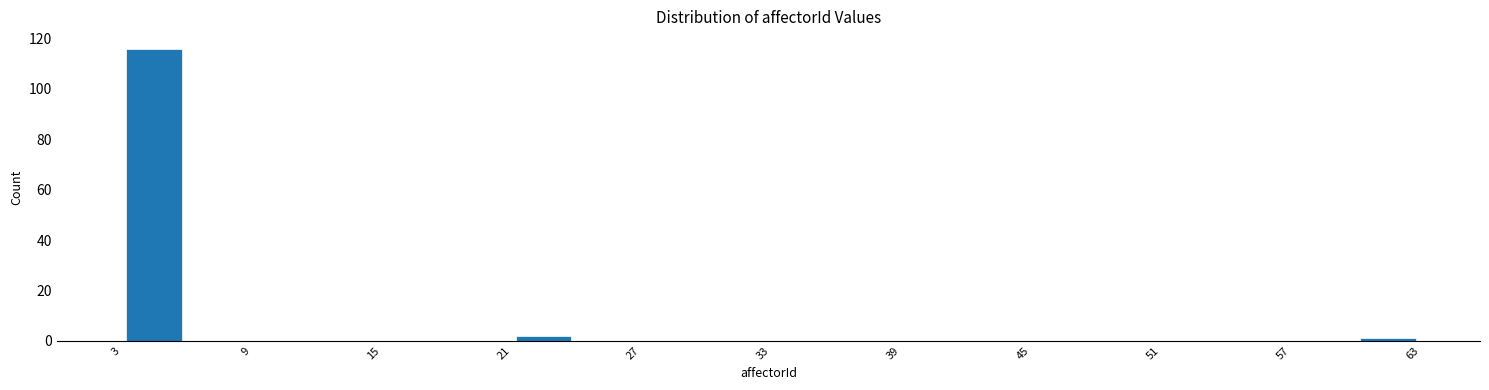

Around what value on the x-axis is the tallest bar? Give the approximate position of its centre, as read against the axis.

5